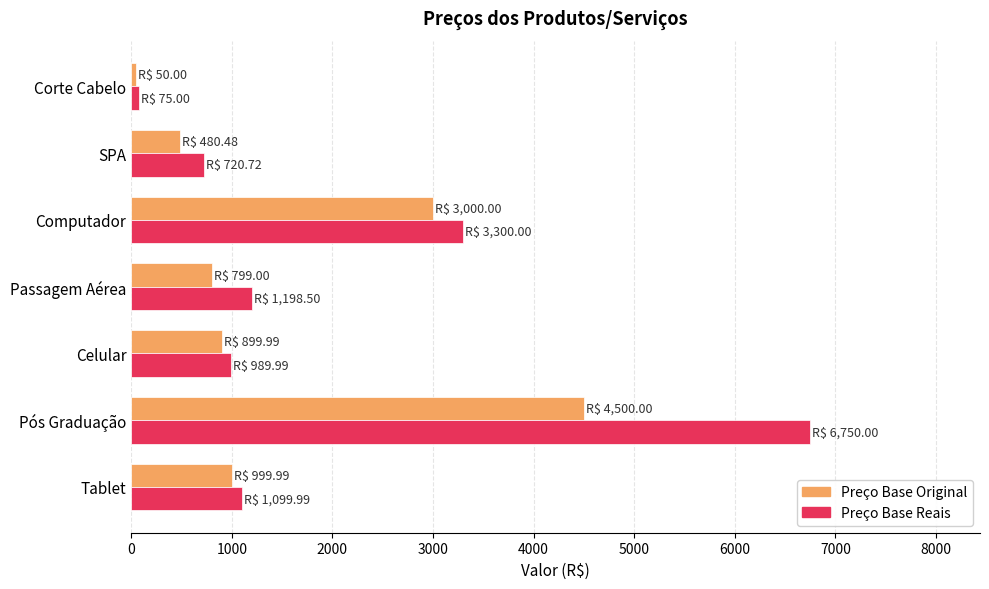

Between Celular and Computador, which series saw the biggest shift?

Preço Base Reais